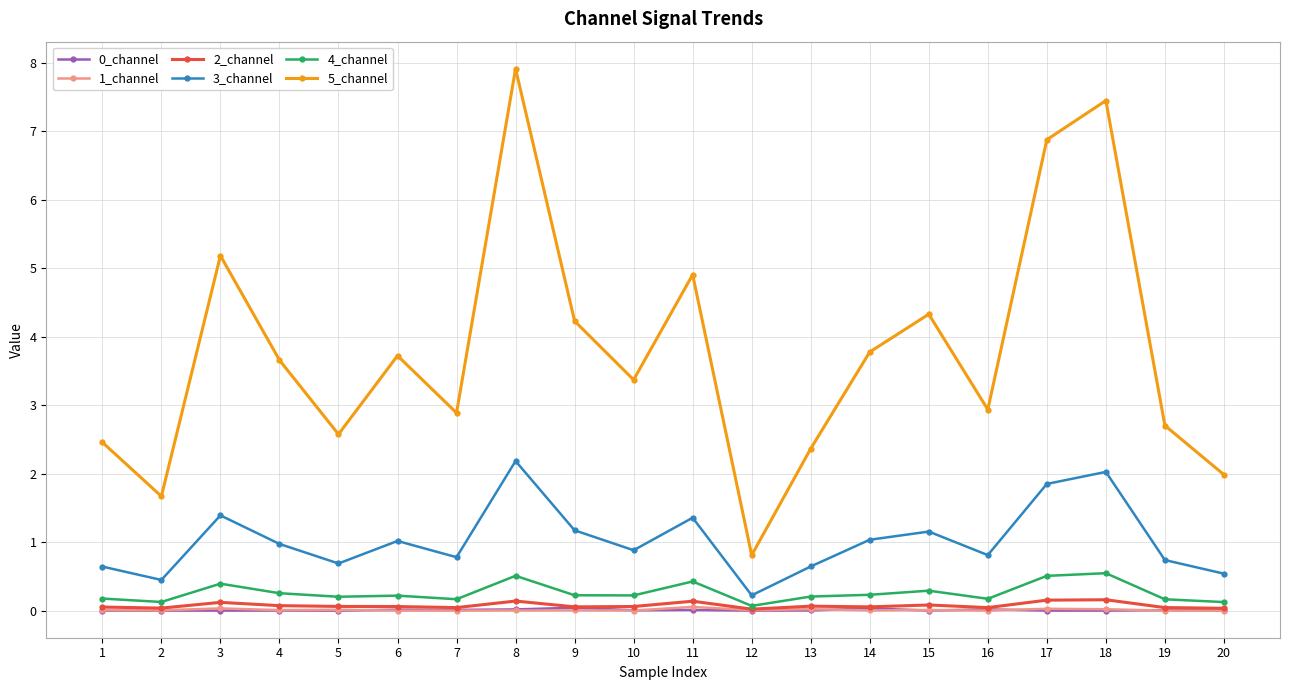

Which series has the largest total across all categories?

5_channel